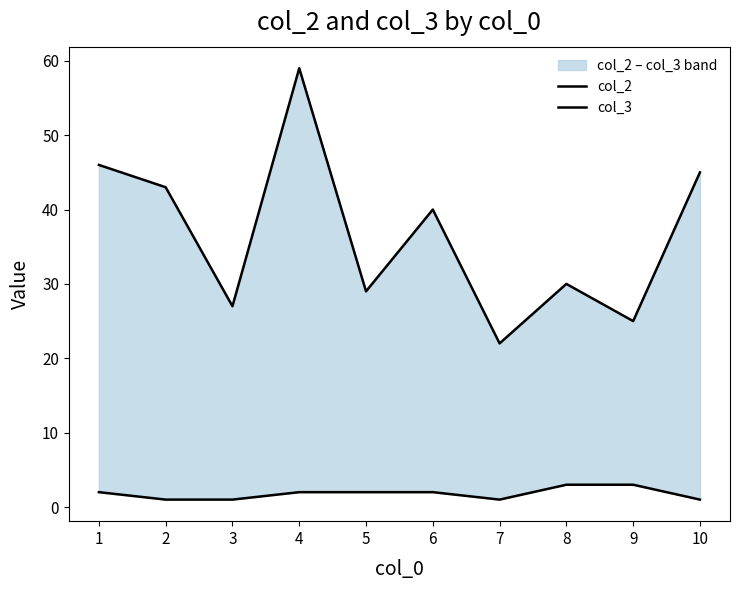

Reading left to right, what are all the values shown in this chart?

col_2: 46	43	27	59	29	40	22	30	25	45
col_3: 2	1	1	2	2	2	1	3	3	1